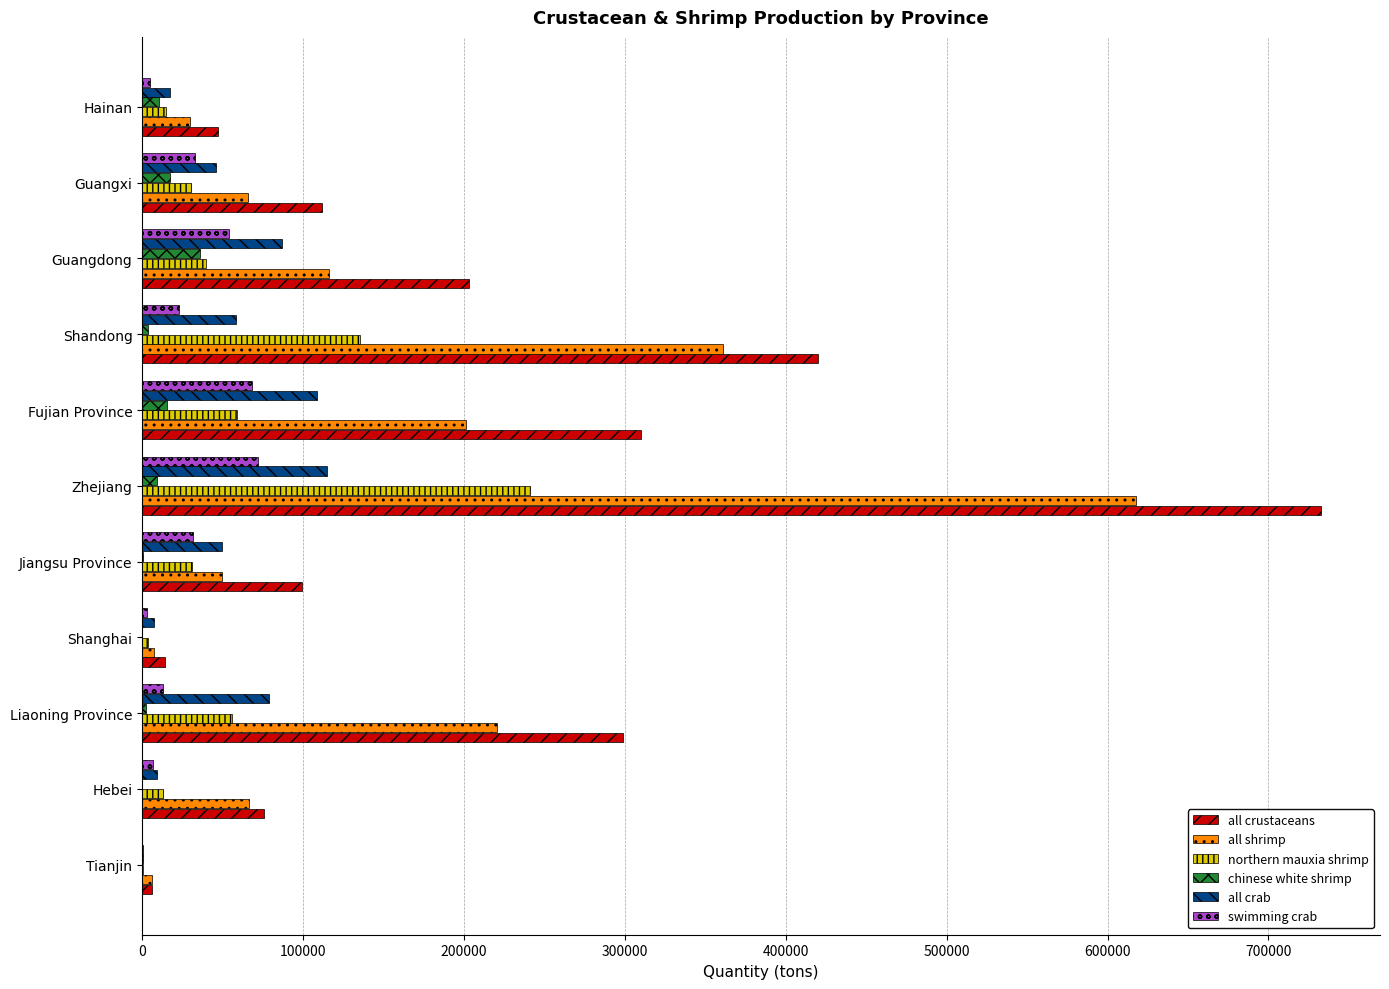

What is the sum of all all crustaceans values?

2318618